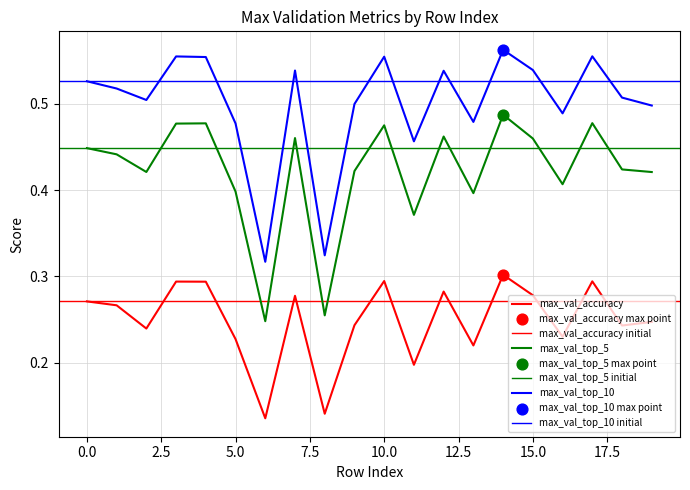

Which series has the widest spread of Y values?

max_val_top_10